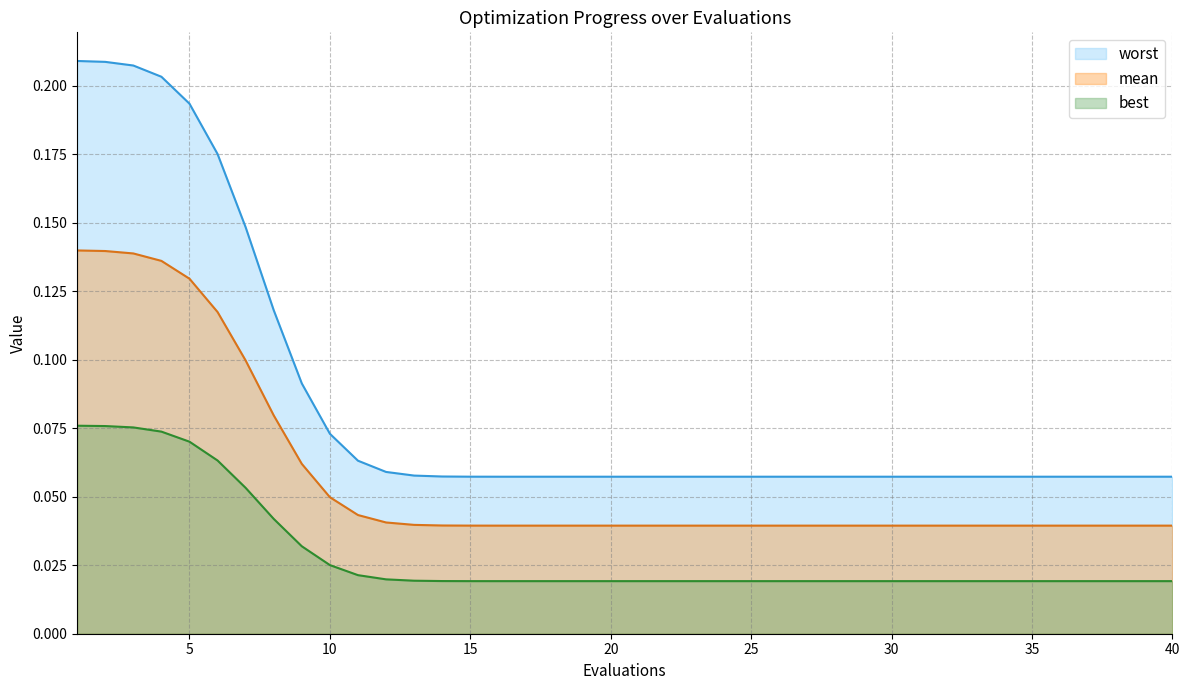

List the series in order of their overall mean, highest first.

worst, mean, best